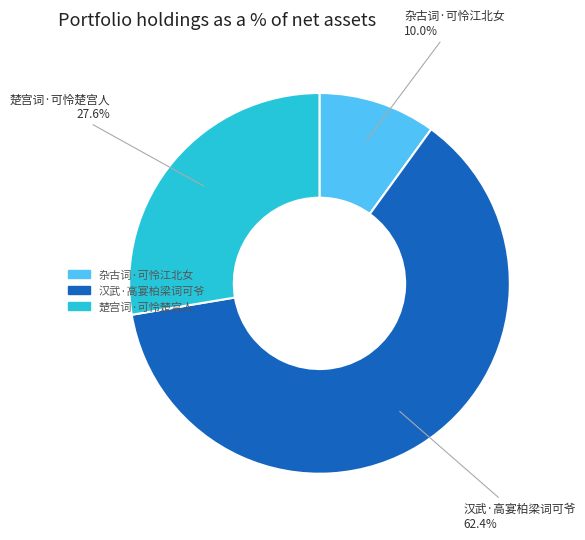

Is it true that 汉武·高宴柏梁词可爷 is 54% of the pie?

False